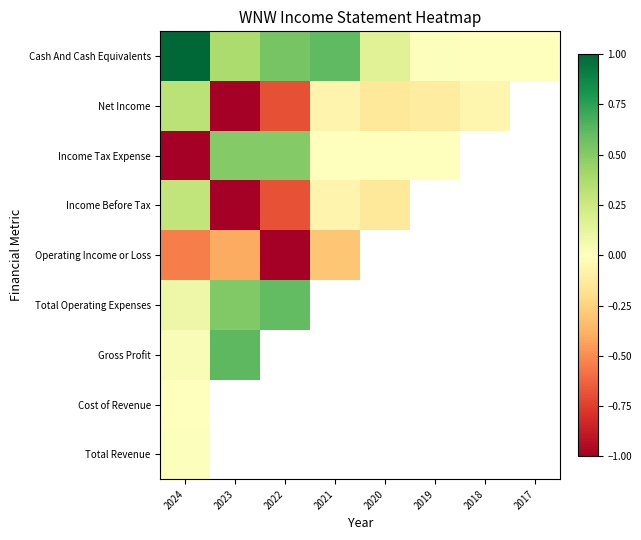

What is the maximum value shown in the chart?

1.0